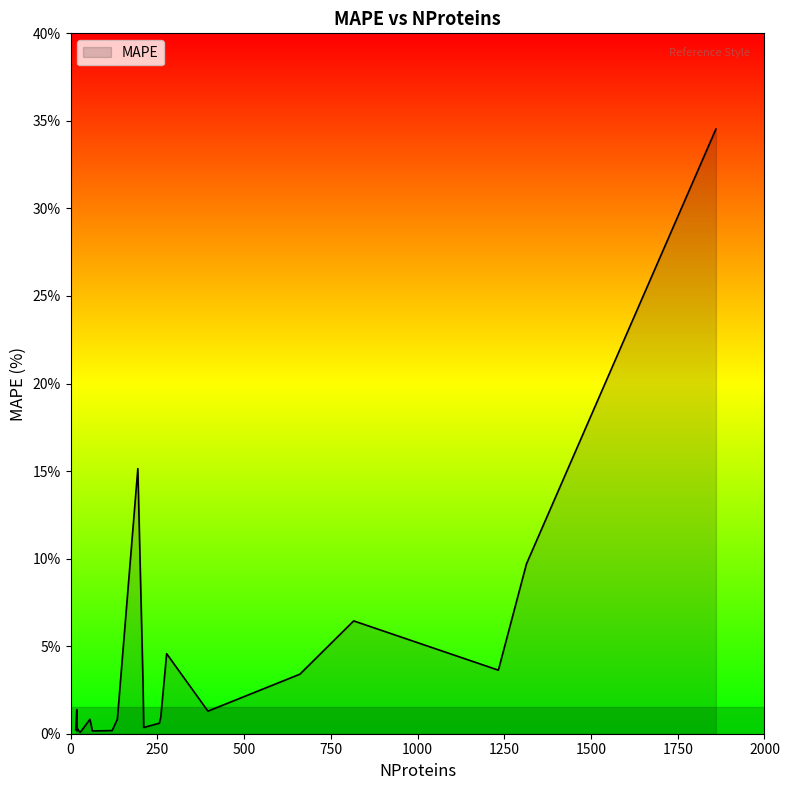

What is the maximum value shown in the chart?

34.5